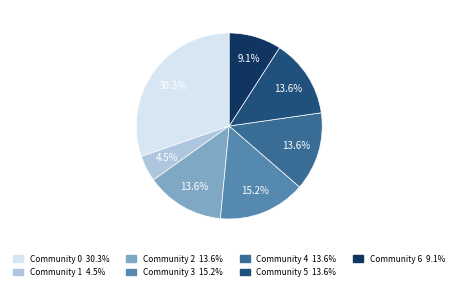

To the nearest percent, what is the difference between the largest and smallest slice percentages?

26%